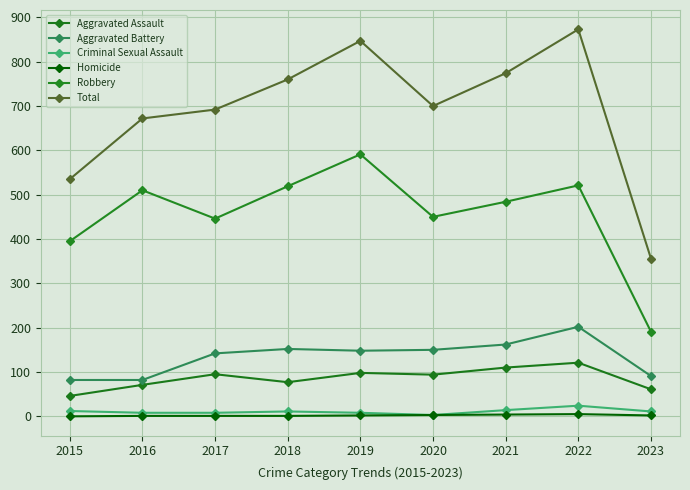

Is it true that Total equals 186 at 2021?

False